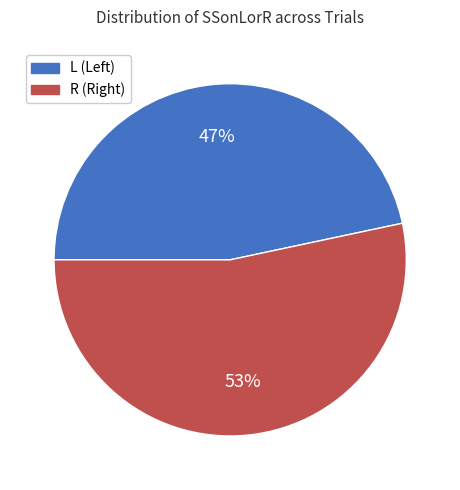

To the nearest percent, what is the combined percentage of R and L?

100%